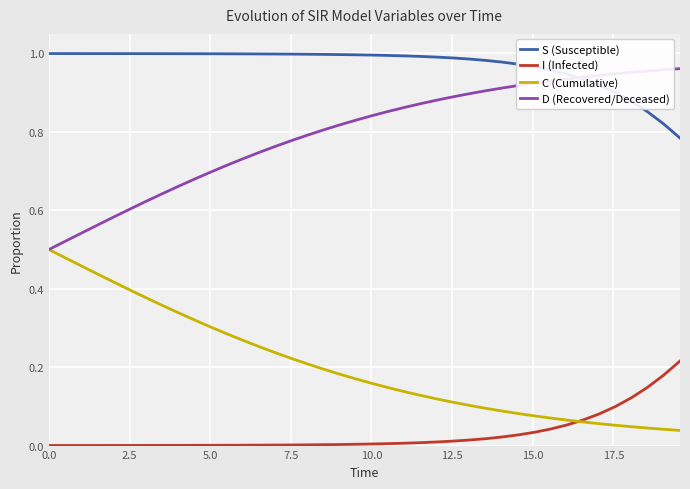

True or false: C (Cumulative) and S (Susceptible) intersect in this chart.

False